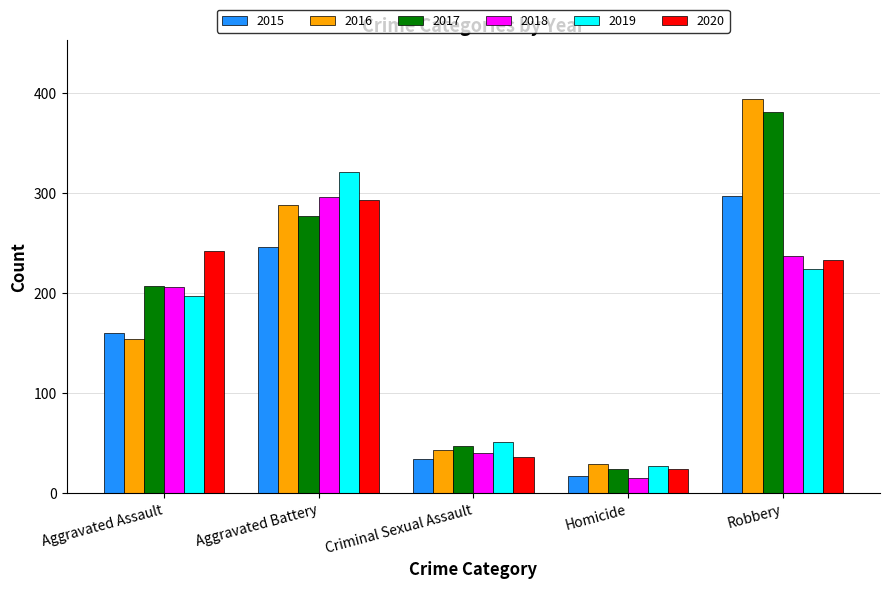

Rank the categories by 2017 value from highest to lowest.

Robbery, Aggravated Battery, Aggravated Assault, Criminal Sexual Assault, Homicide